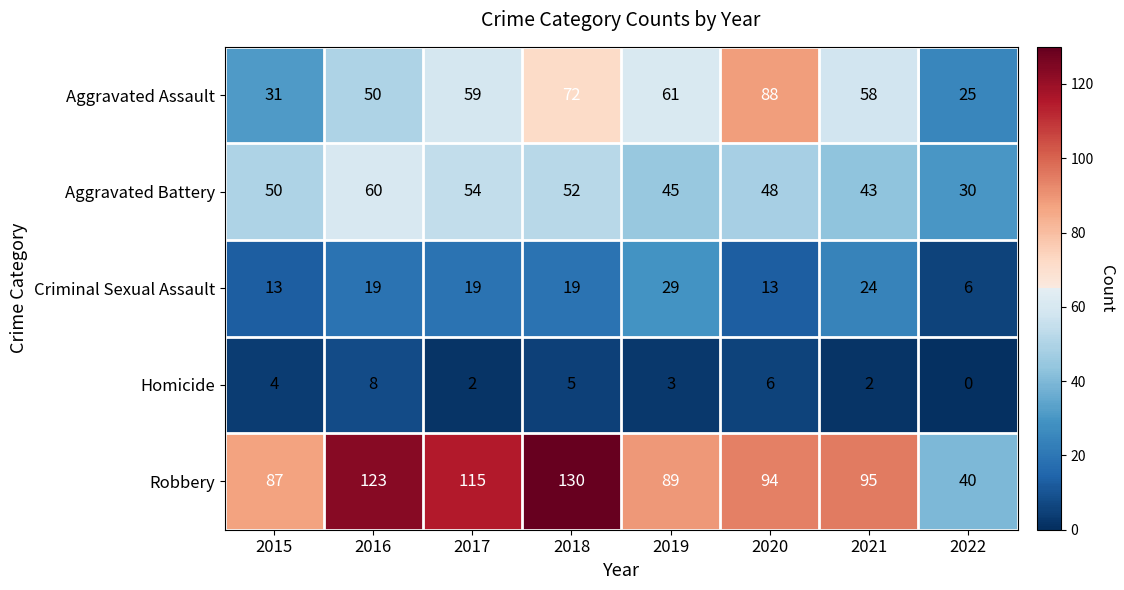

At how many categories does at least one series exceed 35?

8